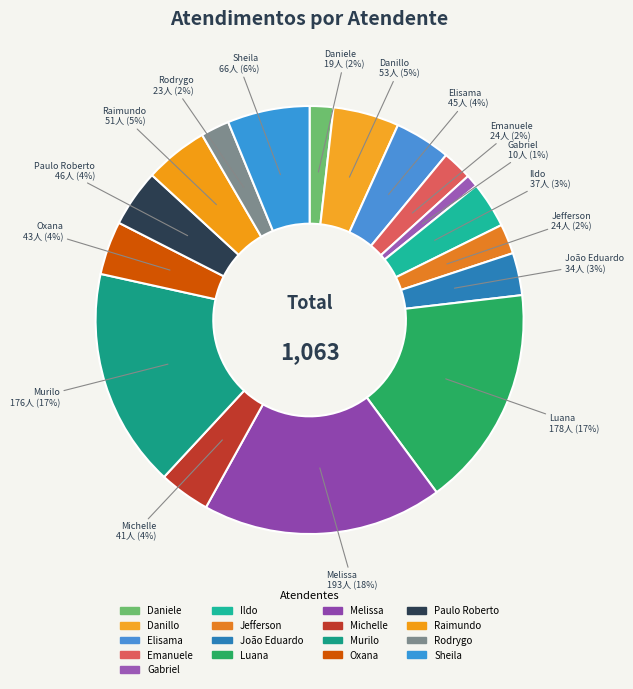

How many segments does this pie chart have?

17